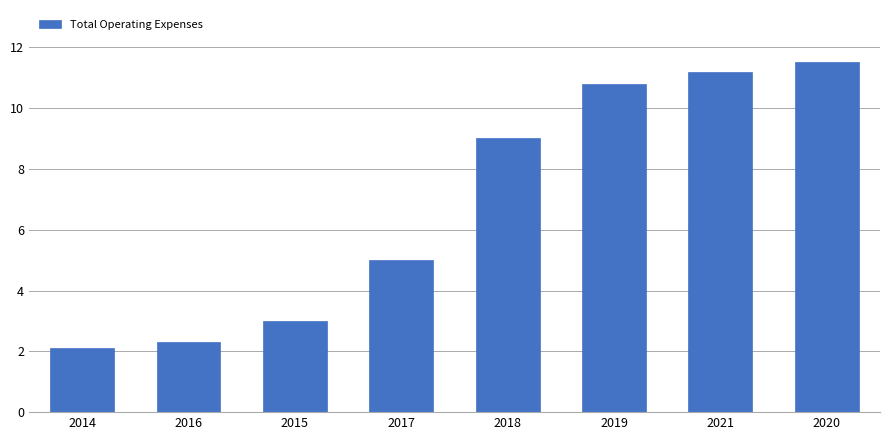

Does the chart contain any negative values?

No